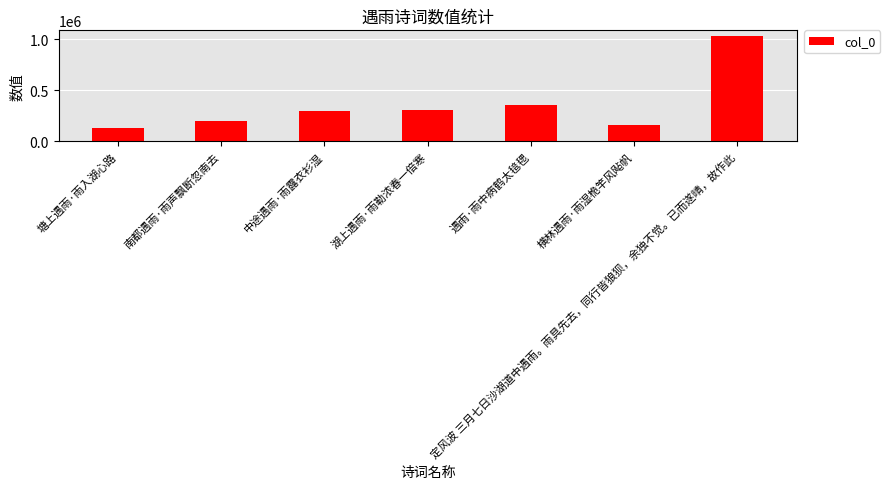

How many bars are there in total?

7